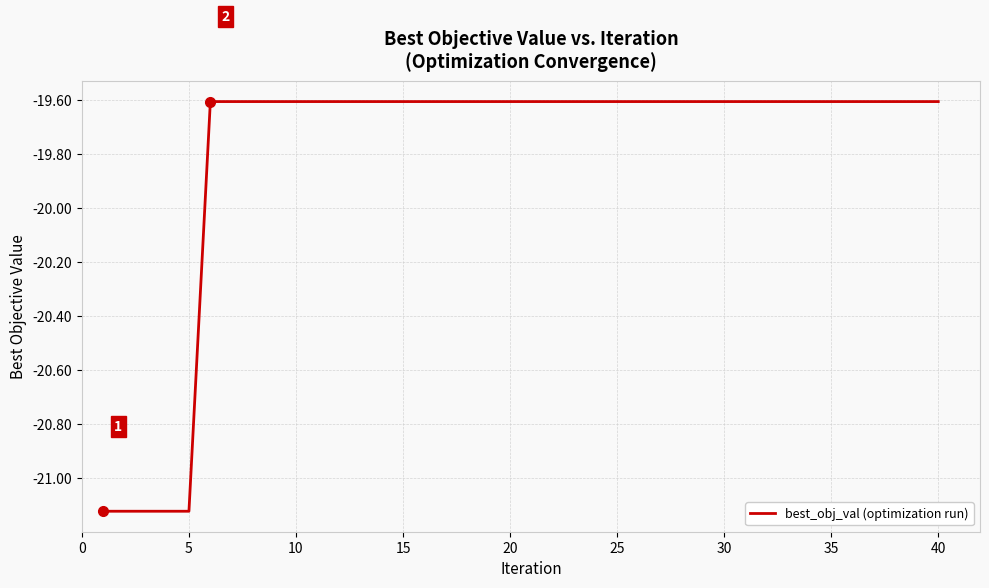

What is the maximum value shown in the chart?

-19.6